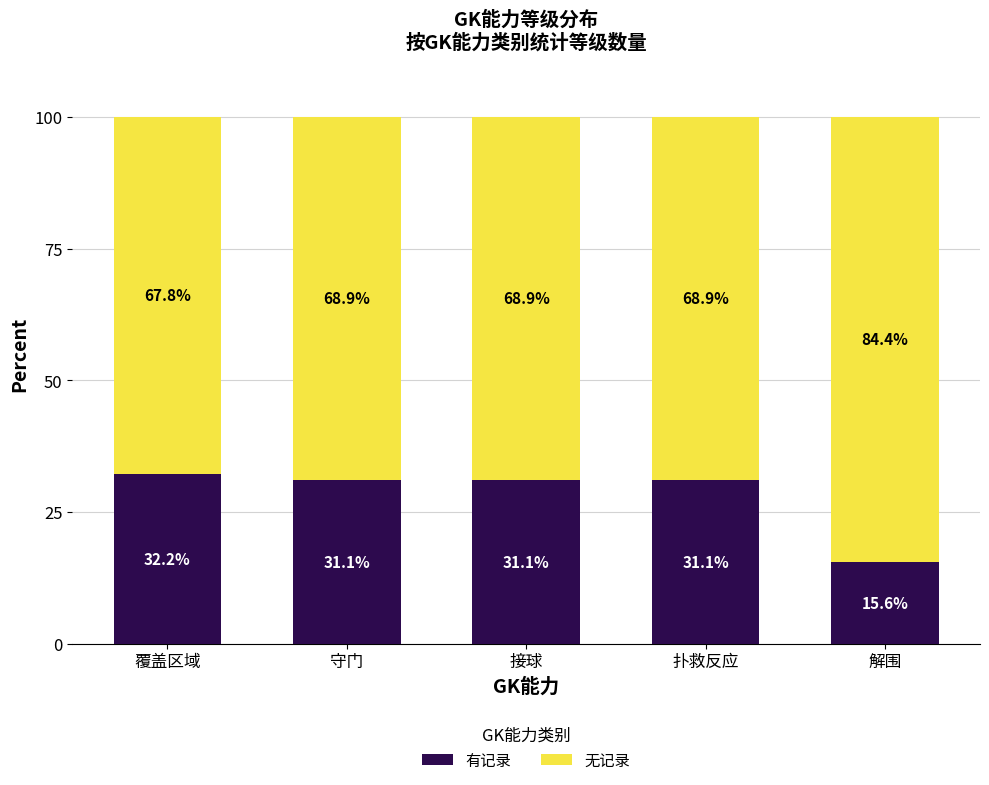

Reading right to left, list the values for the 有记录 series.

解围=15.6	扑救反应=31.1	接球=31.1	守门=31.1	覆盖区域=32.2